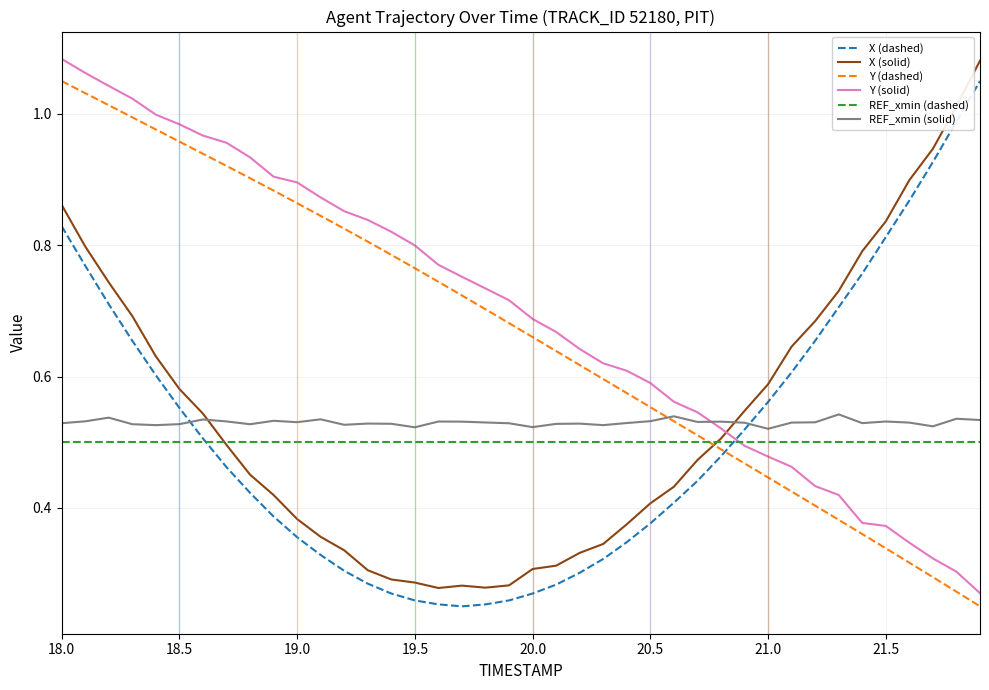

How many intersections are there between X (dashed) and Y (solid)?

1